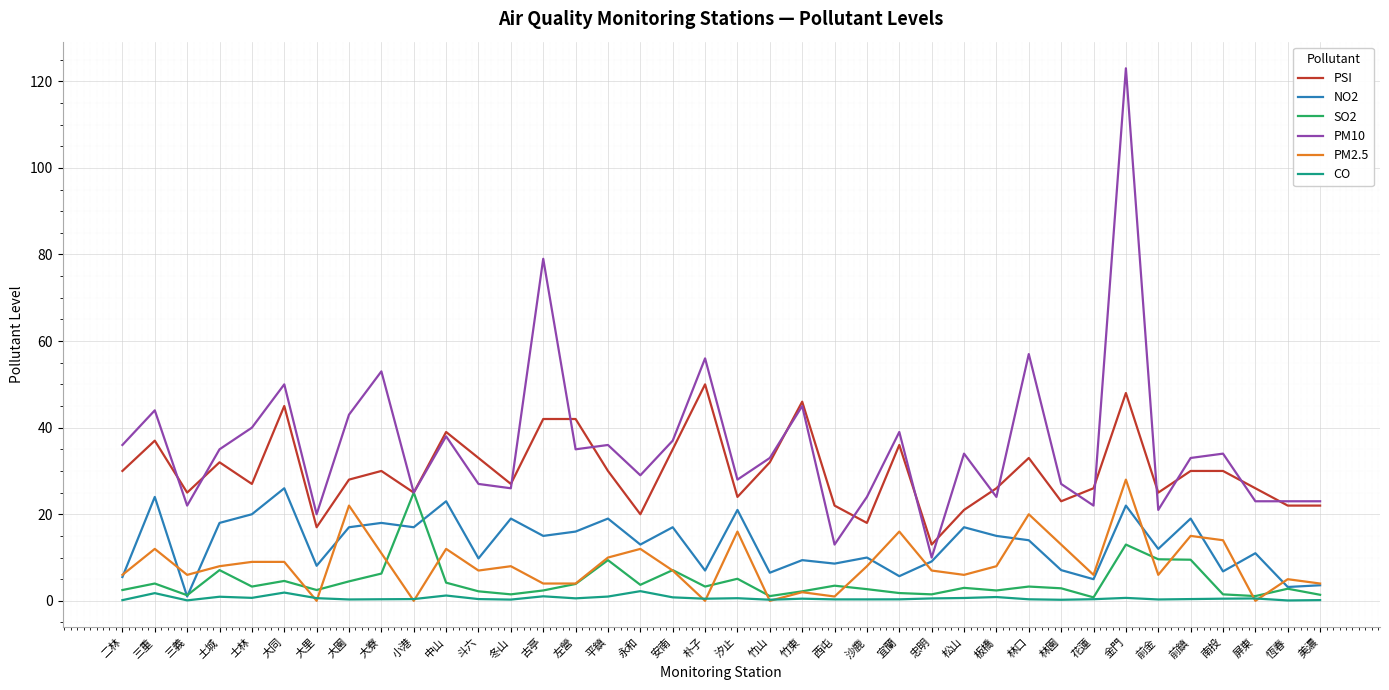

What is the greatest value displayed?

123.0